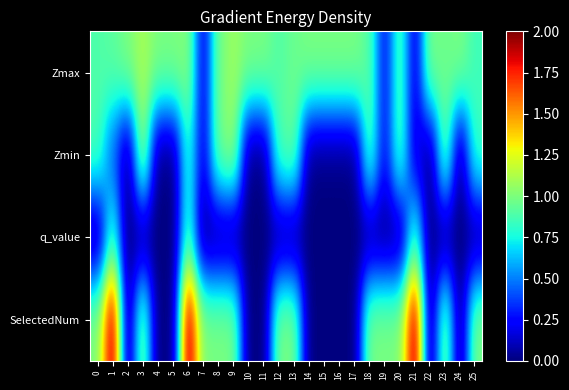

Rank the series by their average value, from highest to lowest.

Zmax, SelectedNum, Zmin, q_value